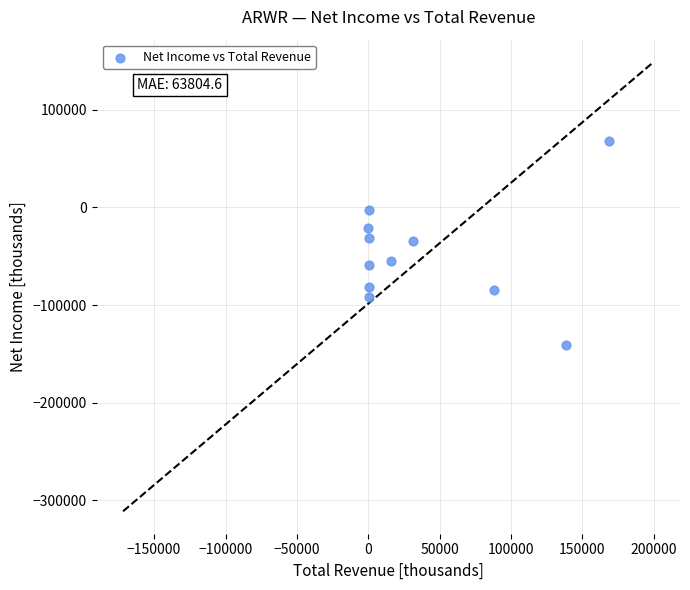

What is the range of X values (max minus min)?

168700